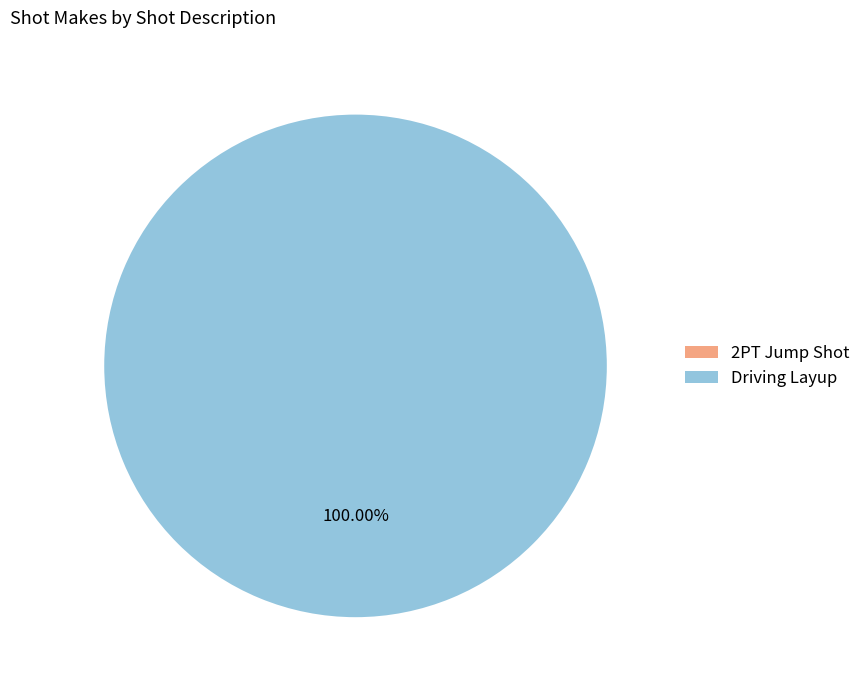

Is there any slice that represents more than half of the pie?

Yes